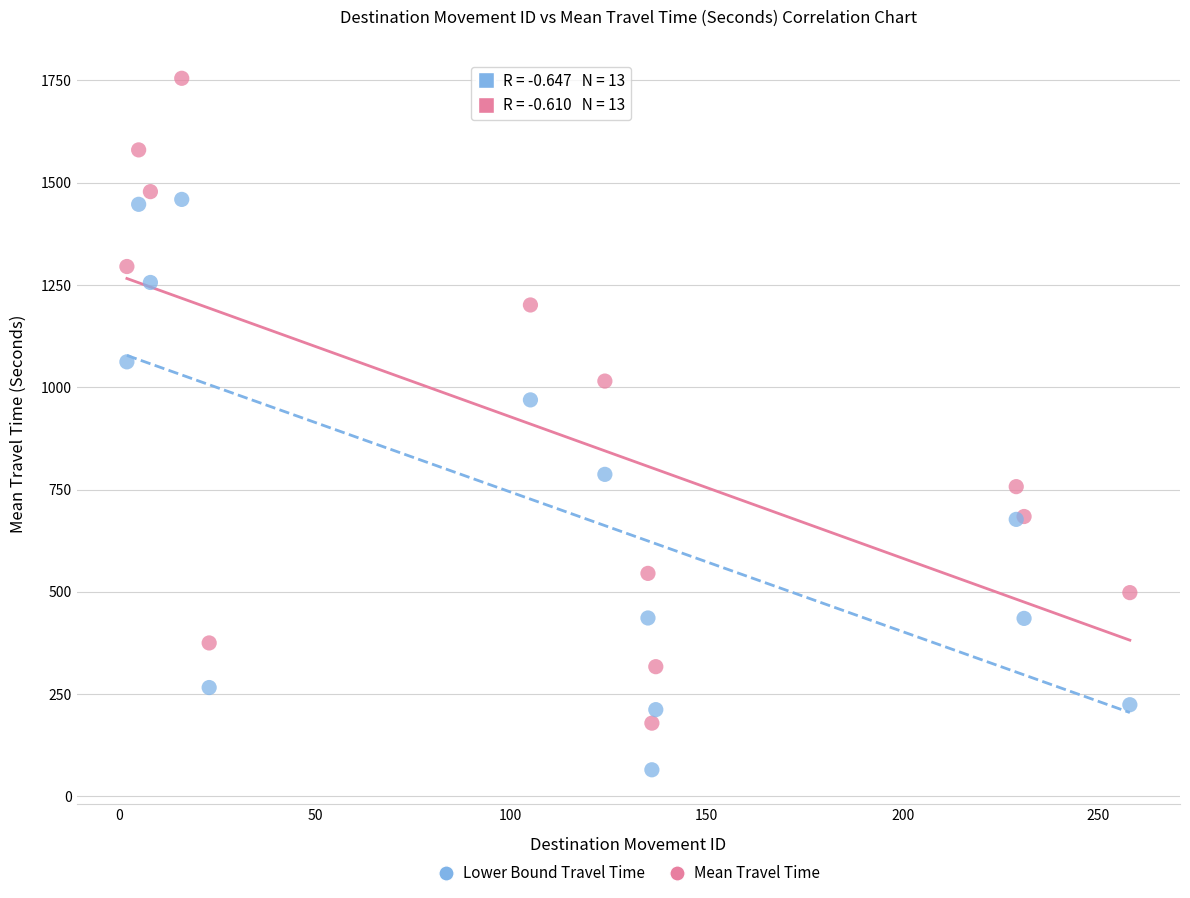

Across all series, what Y value is closest to 910?

969